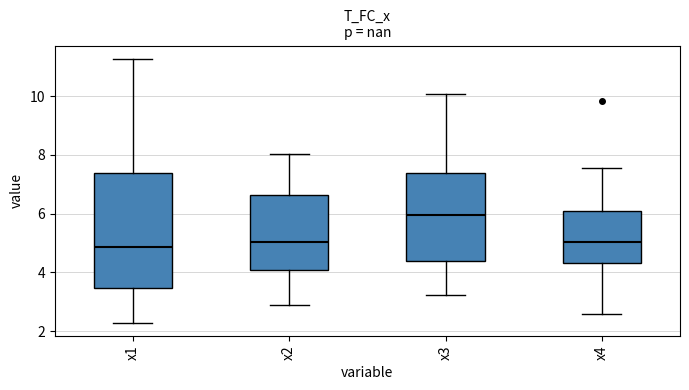

Where does the median line of the box for x3 sit on the y-axis? The values are not printed on the chart, so give them approximately, as read against the axis.

6.0